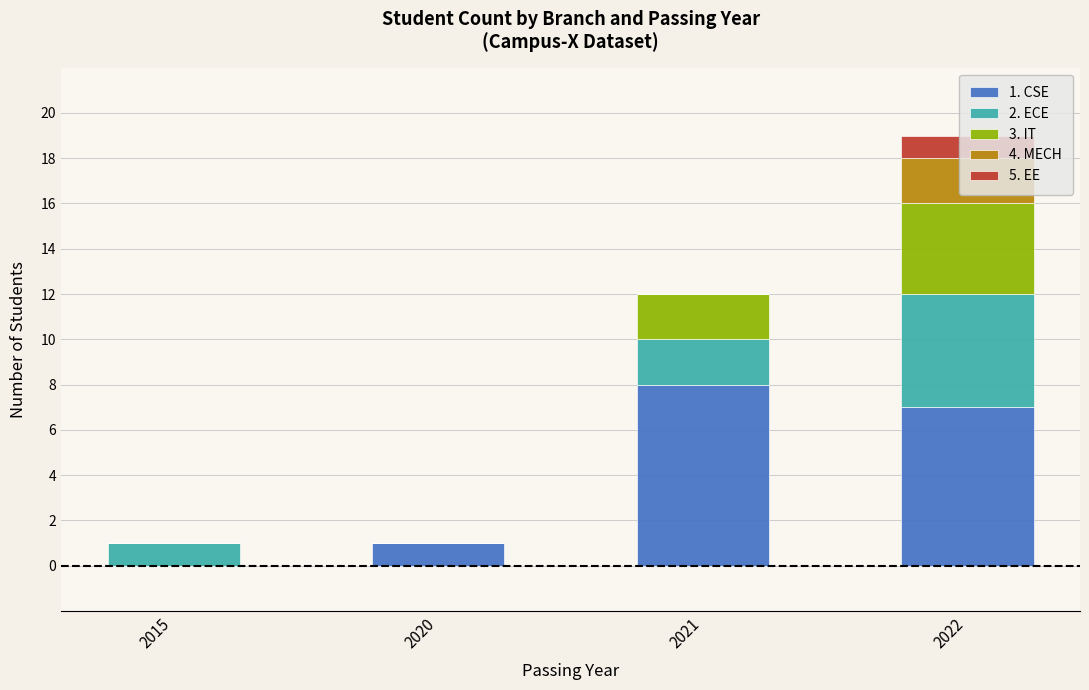

At which category is the sum across all series the highest?

2022